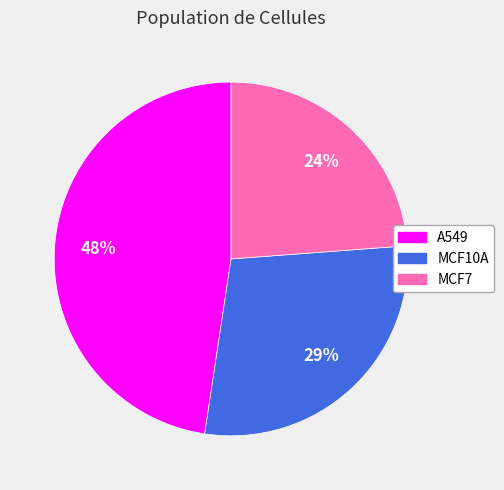

Is there a majority slice in this chart?

No